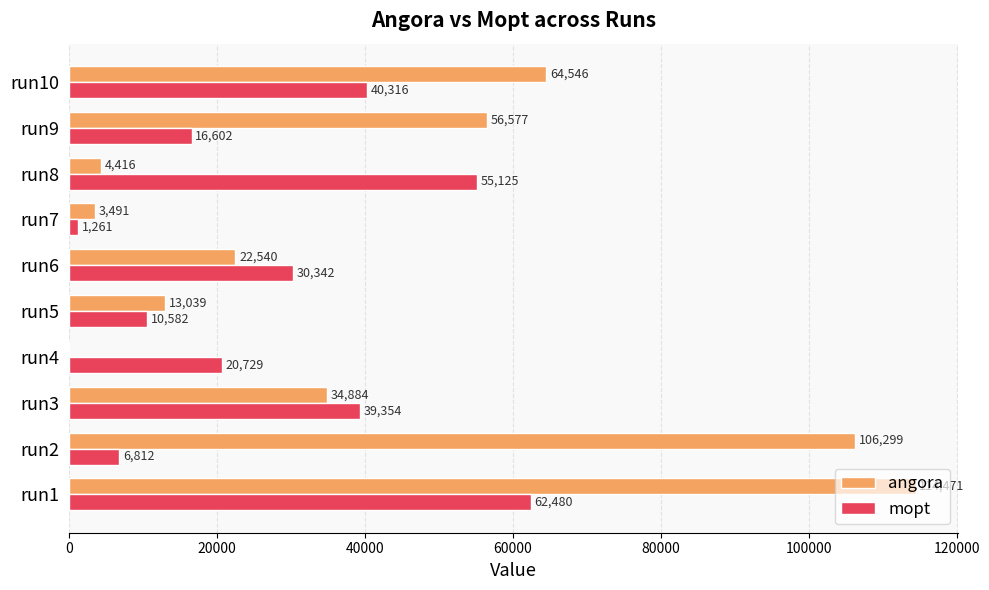

Read the angora value at run1, to the nearest 50.

114450